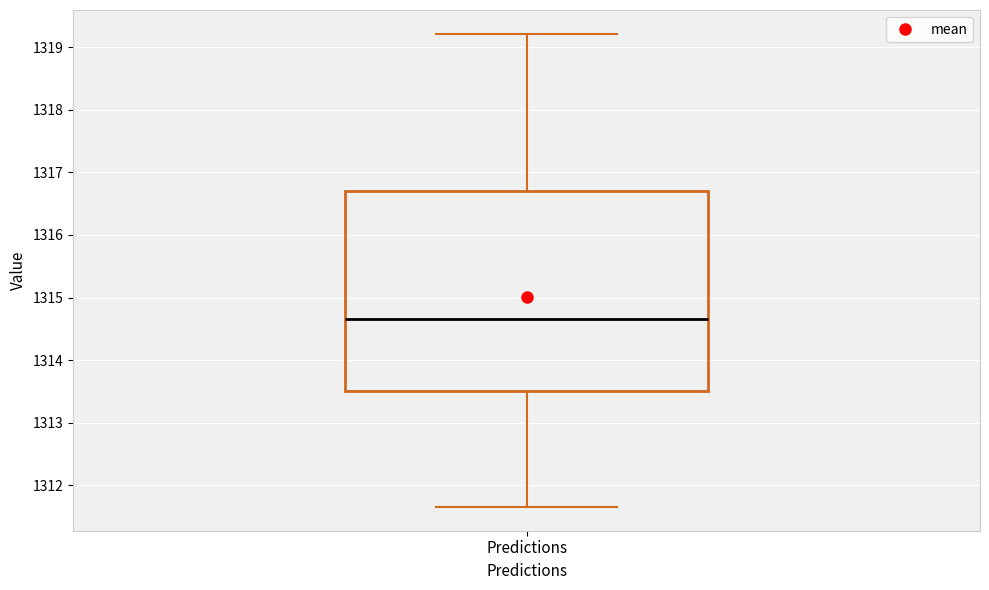

Read this box plot against the y-axis: the position of the median line, the range covered by the box, and the ends of both whiskers. The values are not printed on the chart, so give them approximately, as read against the axis.

median 1314.7, box 1313.5 to 1316.7, whiskers 1311.7 to 1319.2